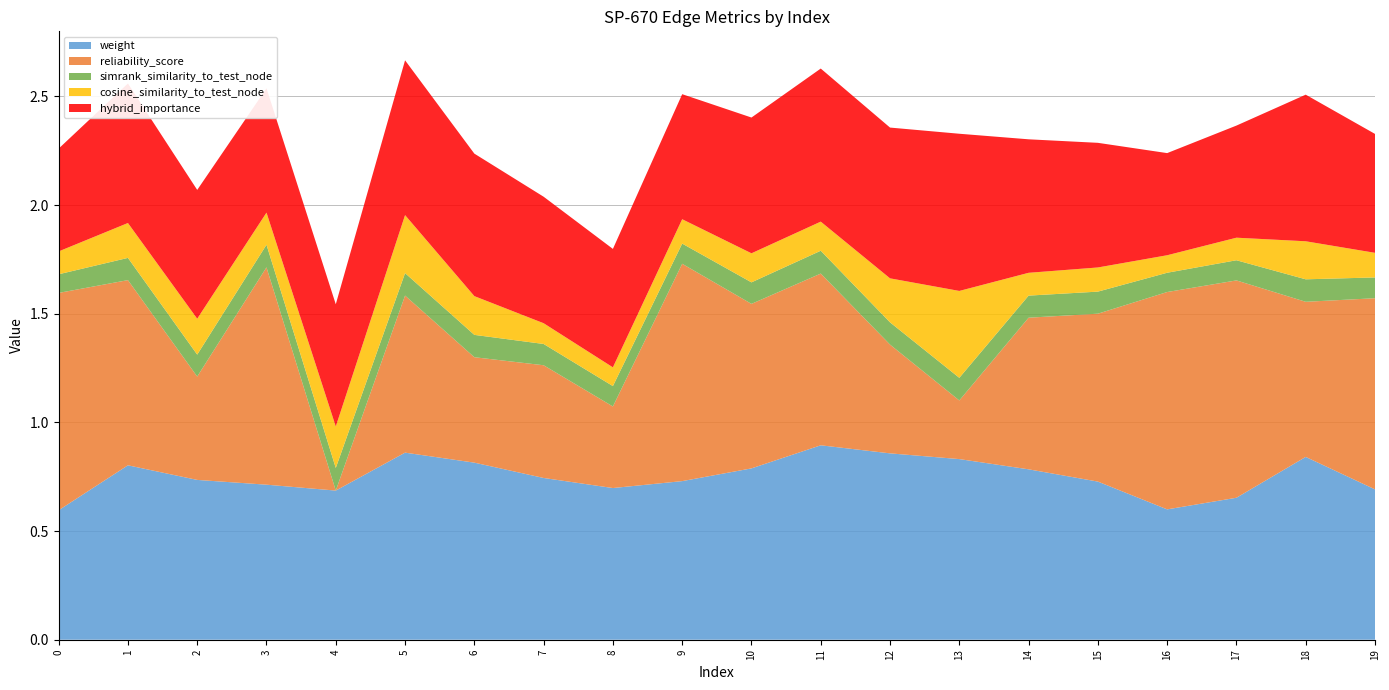

Reading left to right, list all the values displayed in this chart.

weight: 0=0.6	1=0.8	2=0.7	3=0.7	4=0.7	5=0.9	6=0.8	7=0.7	8=0.7	9=0.7	10=0.8	11=0.9	12=0.9	13=0.8	14=0.8	15=0.7	16=0.6	17=0.7	18=0.8	19=0.7
reliability_score: 0=1.0	1=0.9	2=0.5	3=1.0	4=0.0	5=0.7	6=0.5	7=0.5	8=0.4	9=1.0	10=0.8	11=0.8	12=0.5	13=0.3	14=0.7	15=0.8	16=1.0	17=1.0	18=0.7	19=0.9
simrank_similarity_to_test_node: 0=0.1	1=0.1	2=0.1	3=0.1	4=0.1	5=0.1	6=0.1	7=0.1	8=0.1	9=0.1	10=0.1	11=0.1	12=0.1	13=0.1	14=0.1	15=0.1	16=0.1	17=0.1	18=0.1	19=0.1
cosine_similarity_to_test_node: 0=0.1	1=0.2	2=0.2	3=0.1	4=0.2	5=0.3	6=0.2	7=0.1	8=0.1	9=0.1	10=0.1	11=0.1	12=0.2	13=0.4	14=0.1	15=0.1	16=0.1	17=0.1	18=0.2	19=0.1
hybrid_importance: 0=0.5	1=0.6	2=0.6	3=0.6	4=0.6	5=0.7	6=0.7	7=0.6	8=0.5	9=0.6	10=0.6	11=0.7	12=0.7	13=0.7	14=0.6	15=0.6	16=0.5	17=0.5	18=0.7	19=0.5